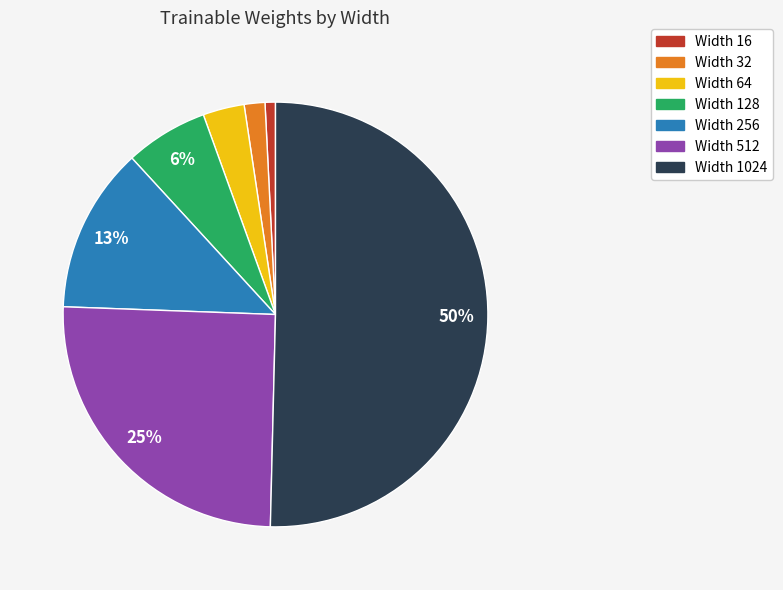

To the nearest percent, what is the difference between the Width 32 and Width 16 slice percentages?

1%